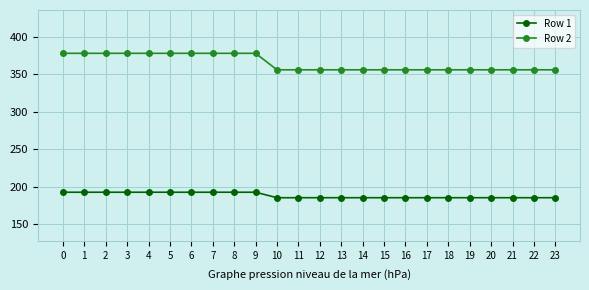

Reading right to left, what are all the values shown in this chart?

Row 1: 185.3	185.3	185.3	185.3	185.3	185.3	185.3	185.3	185.3	185.3	185.3	185.3	185.3	185.3	192.6	192.6	192.6	192.6	192.6	192.6	192.6	192.6	192.6	192.6
Row 2: 356.0	356.0	356.0	356.0	356.0	356.0	356.0	356.0	356.0	356.0	356.0	356.0	356.0	356.0	378.0	378.0	378.0	378.0	378.0	378.0	378.0	378.0	378.0	378.0